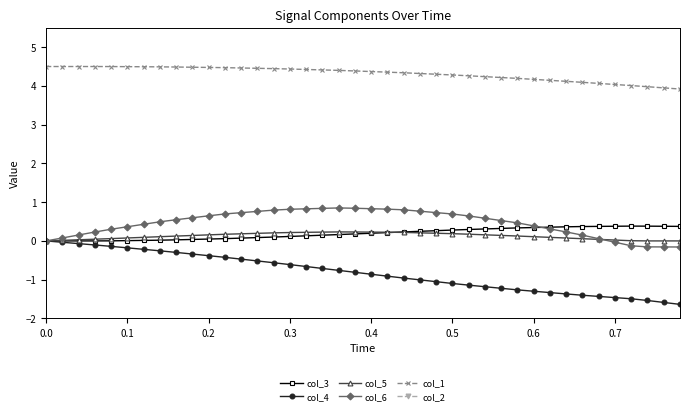

List the series in order of their peak value, lowest first.

col_2, col_4, col_5, col_3, col_6, col_1